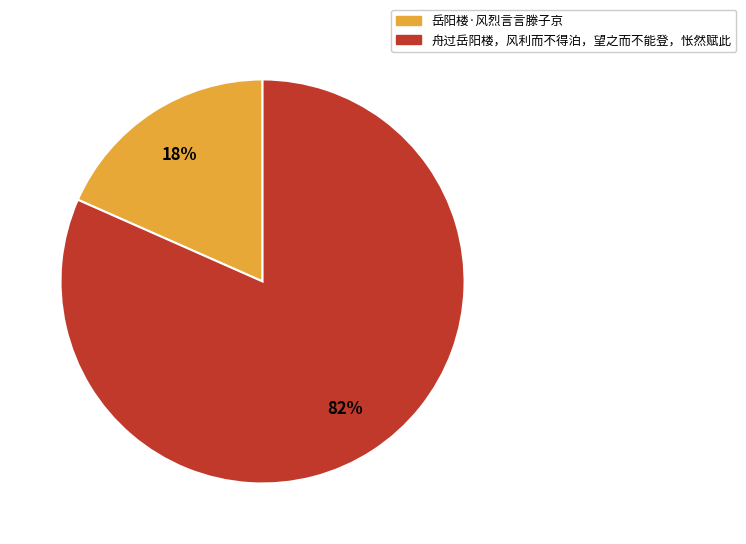

How many segments does this pie chart have?

2